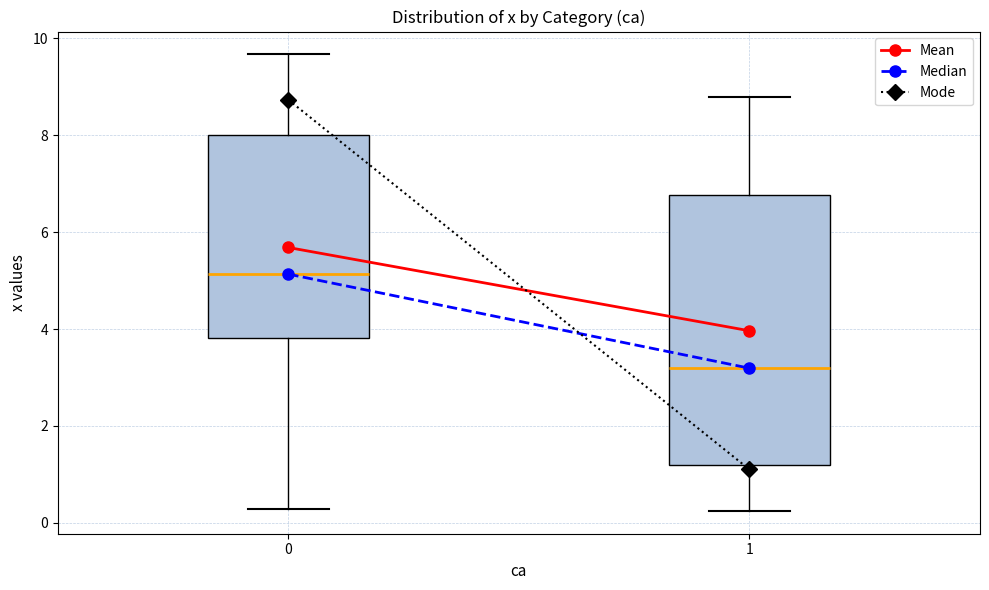

Which box has the lowest median line?

1